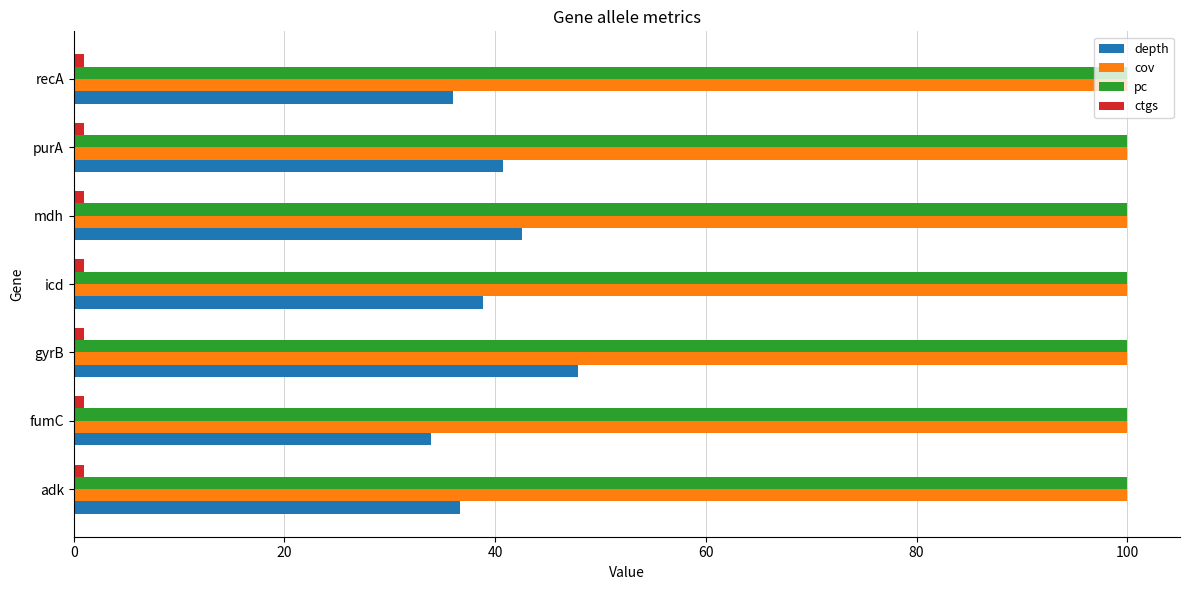

What is the greatest value displayed?

100.0